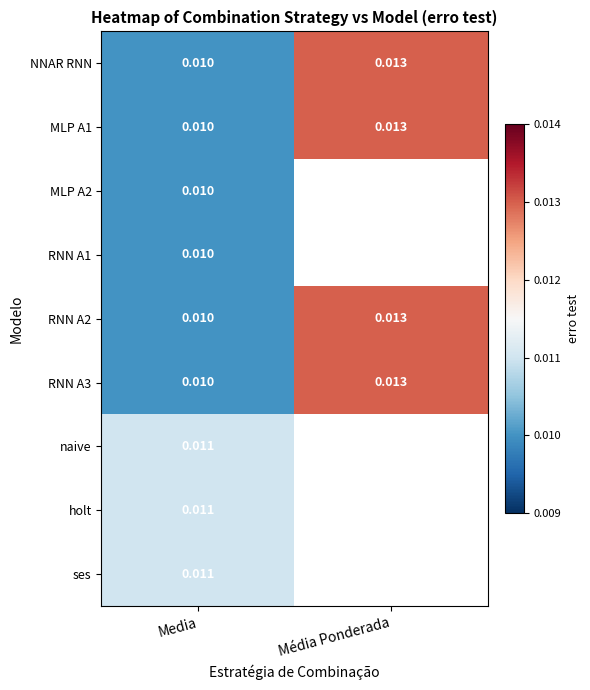

At which label does RNN A3 reach its minimum?

Media